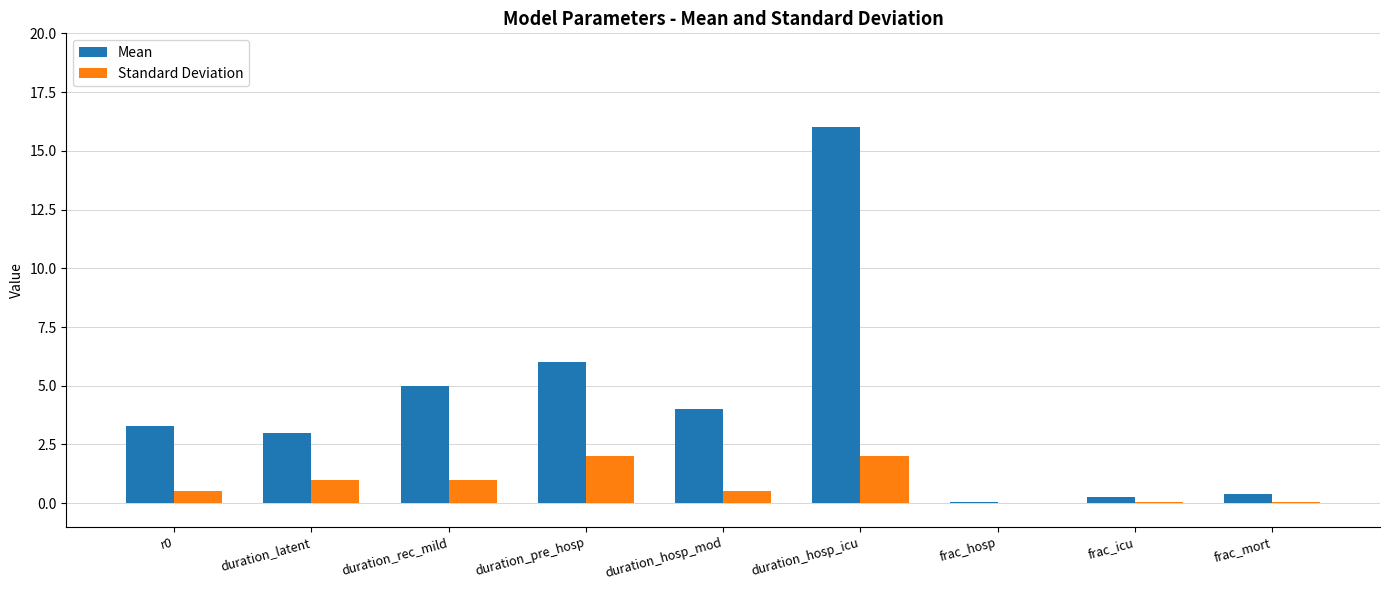

Which series changed the most between r0 and frac_icu?

Mean